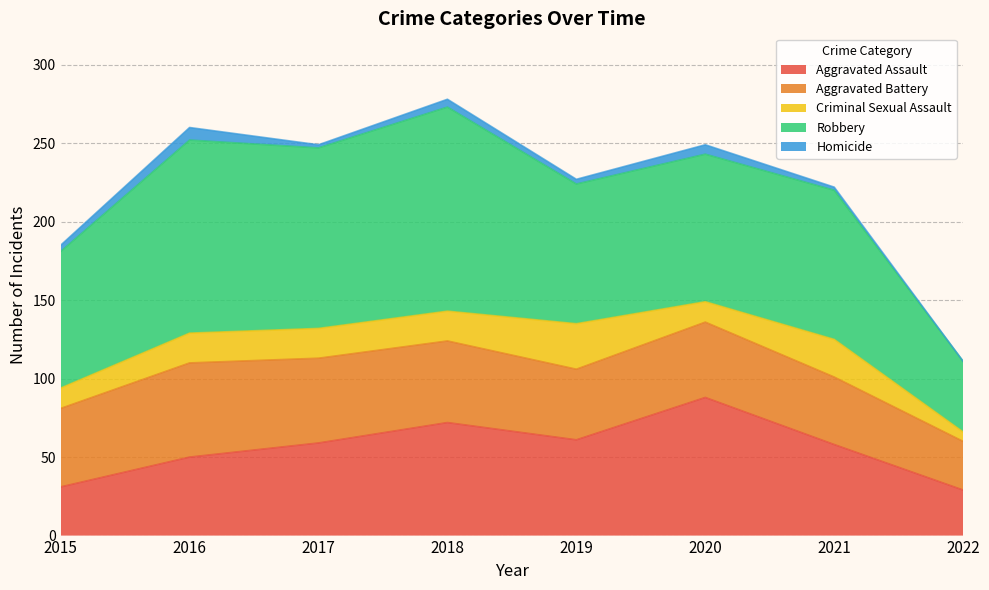

Between which two adjacent categories do Aggravated Battery and Aggravated Assault first intersect?

2016 and 2017